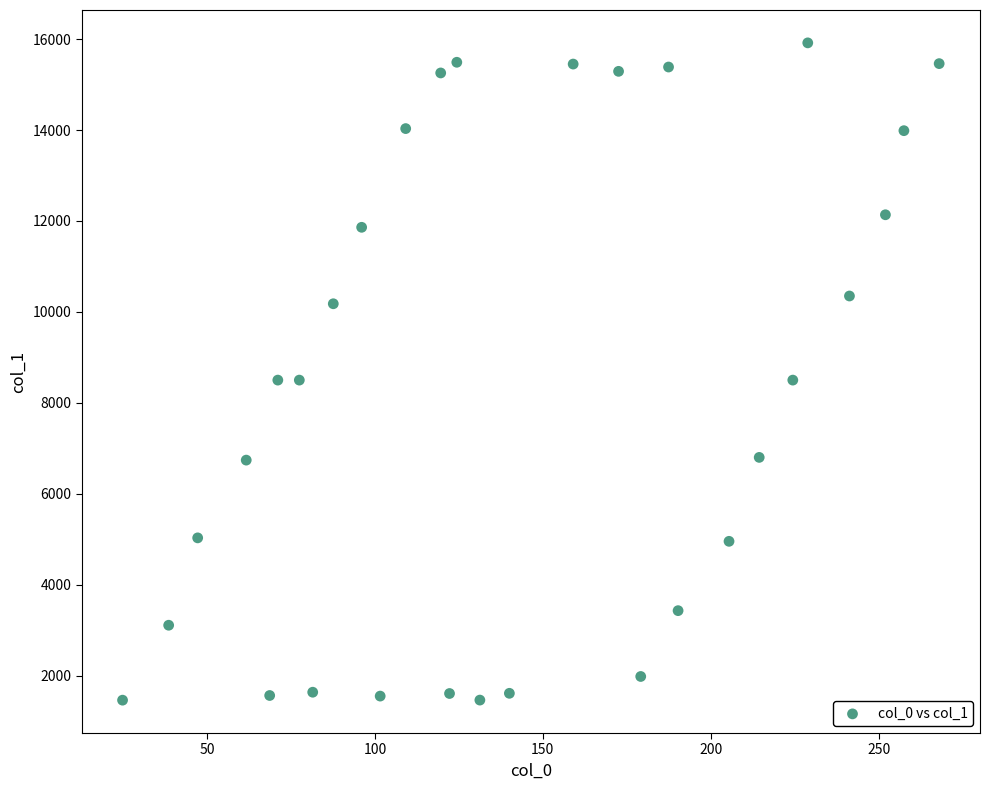

What is the range of X values (max minus min)?

243.1